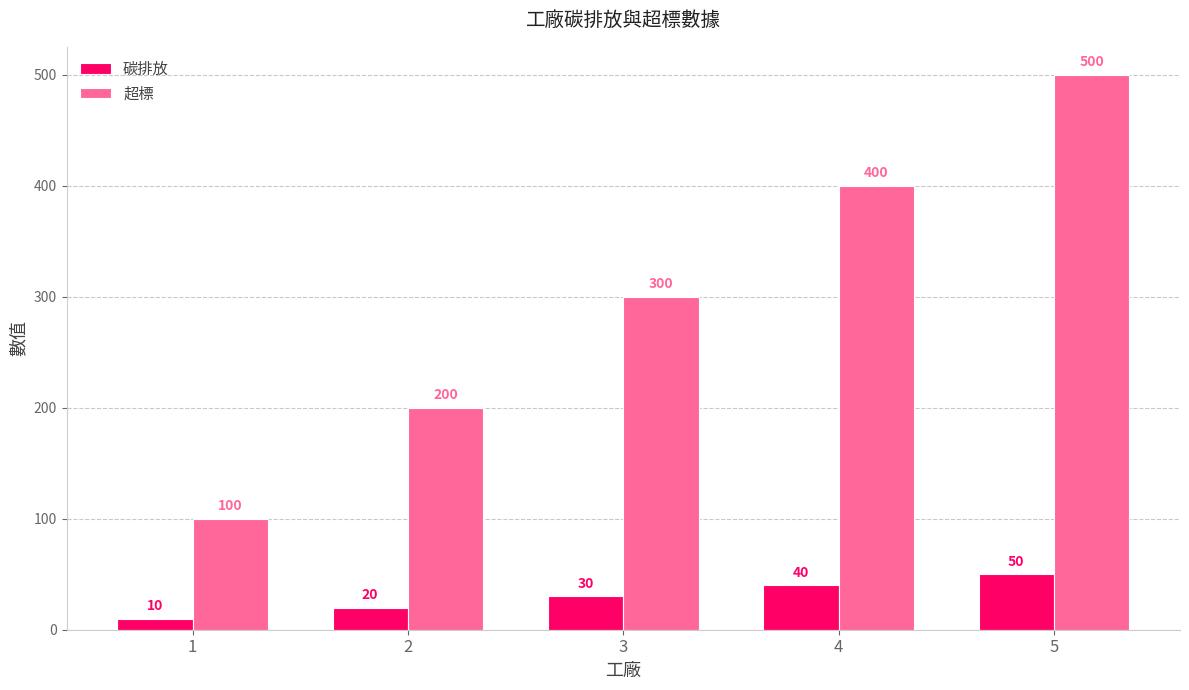

What is the difference between the maximum and second lowest values in the 碳排放 series?

30